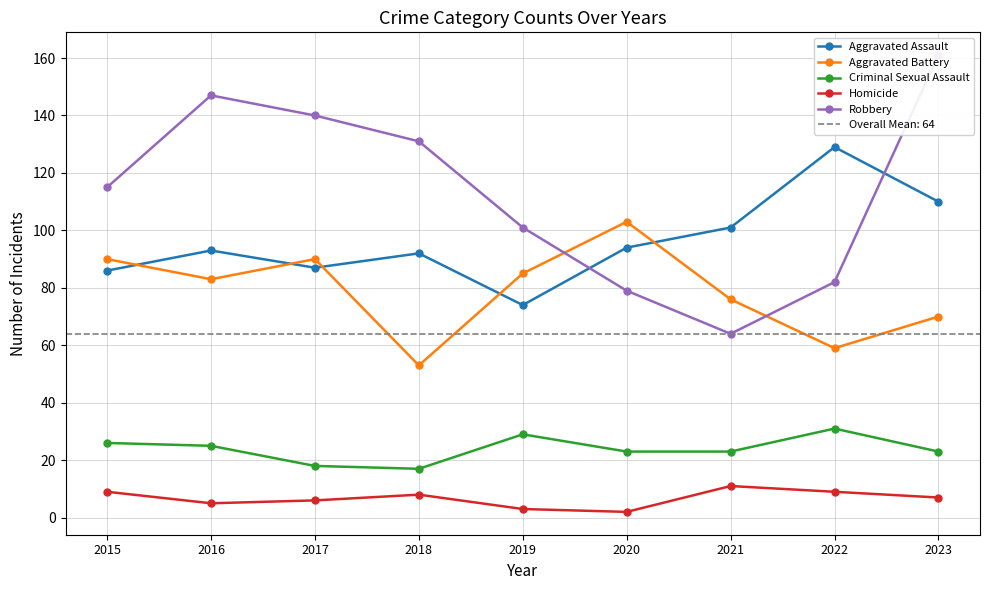

What is the average value of the Homicide series?

7